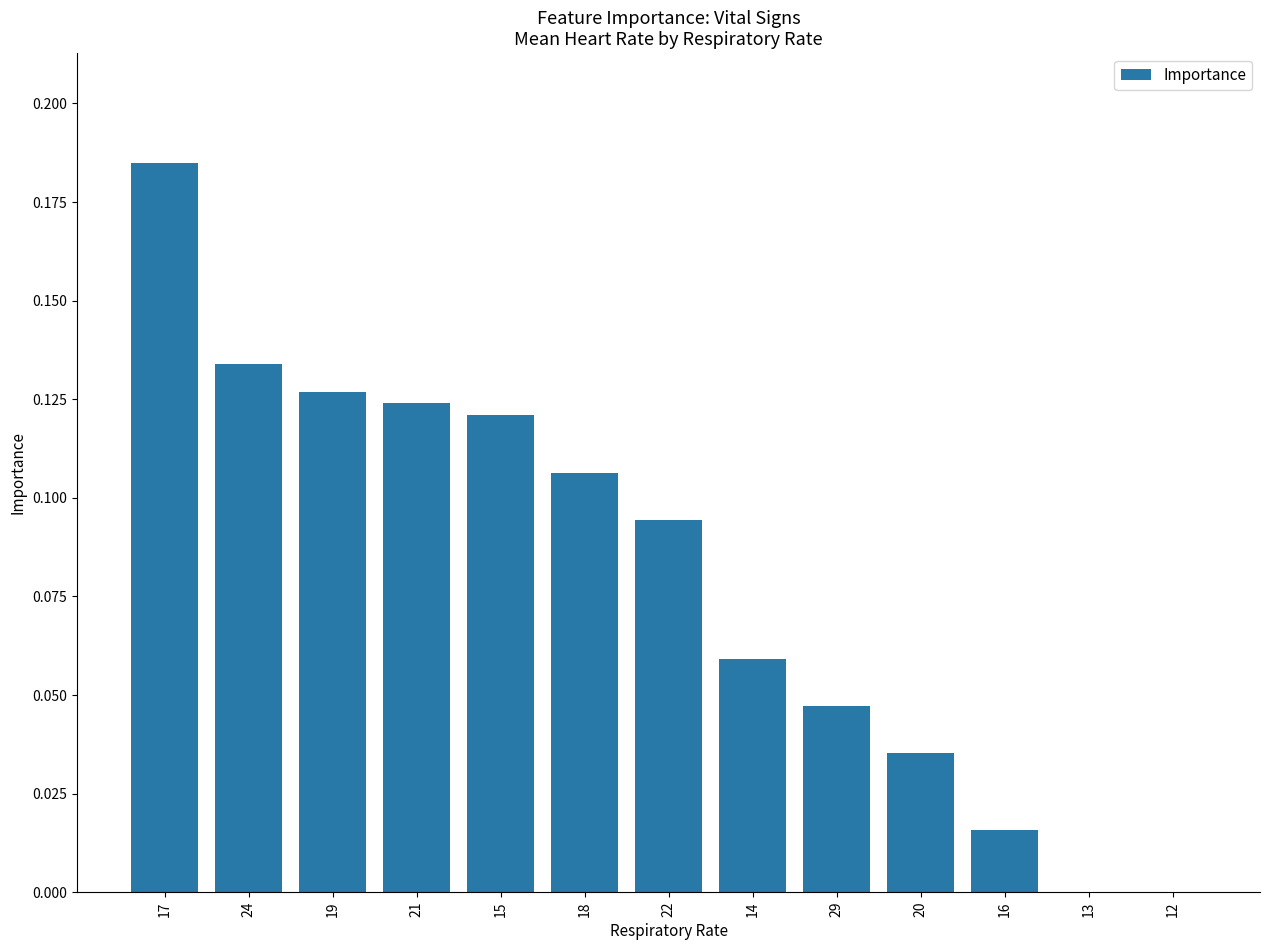

How many series are shown in this chart?

1